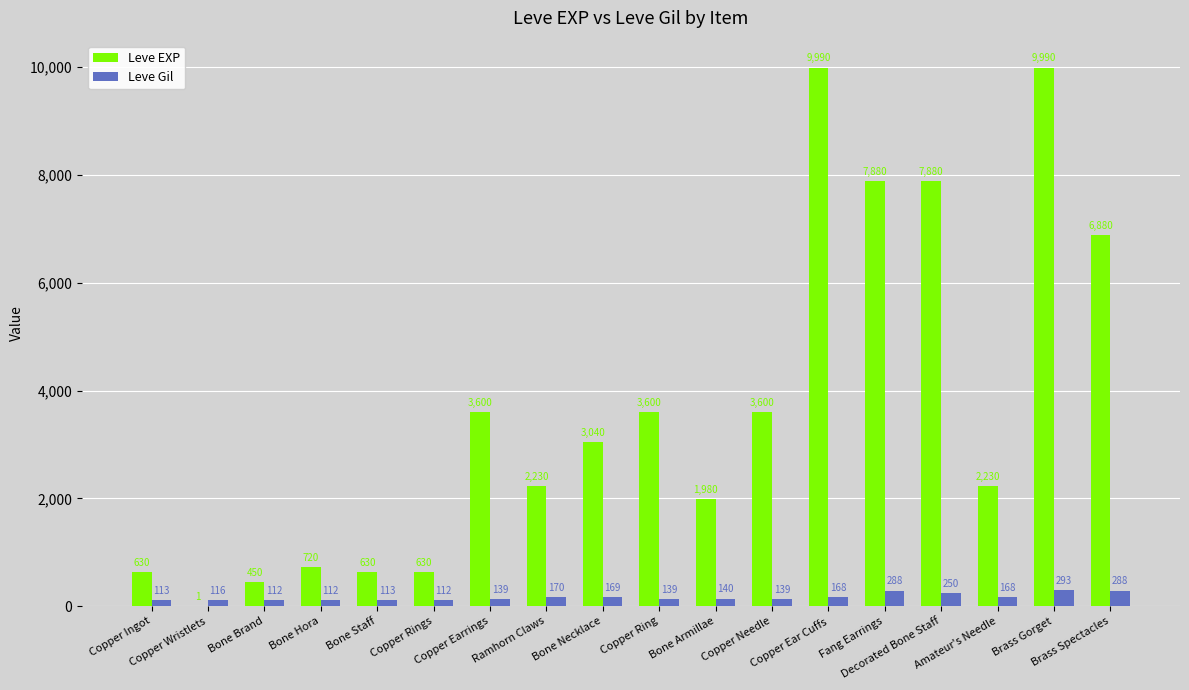

What value does the Leve EXP series have at Copper Ear Cuffs?

9990